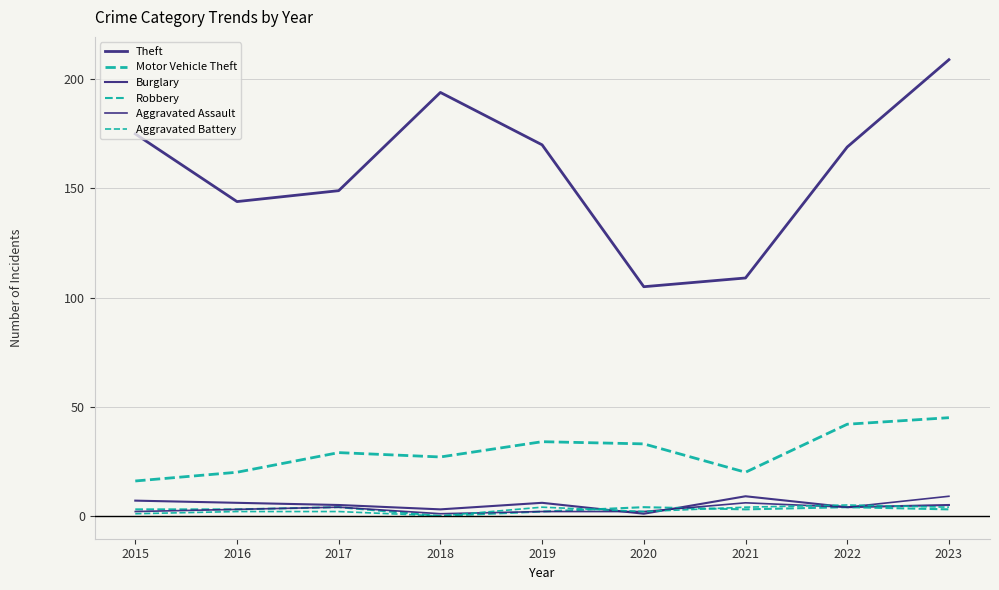

How many lines are shown in the chart?

6